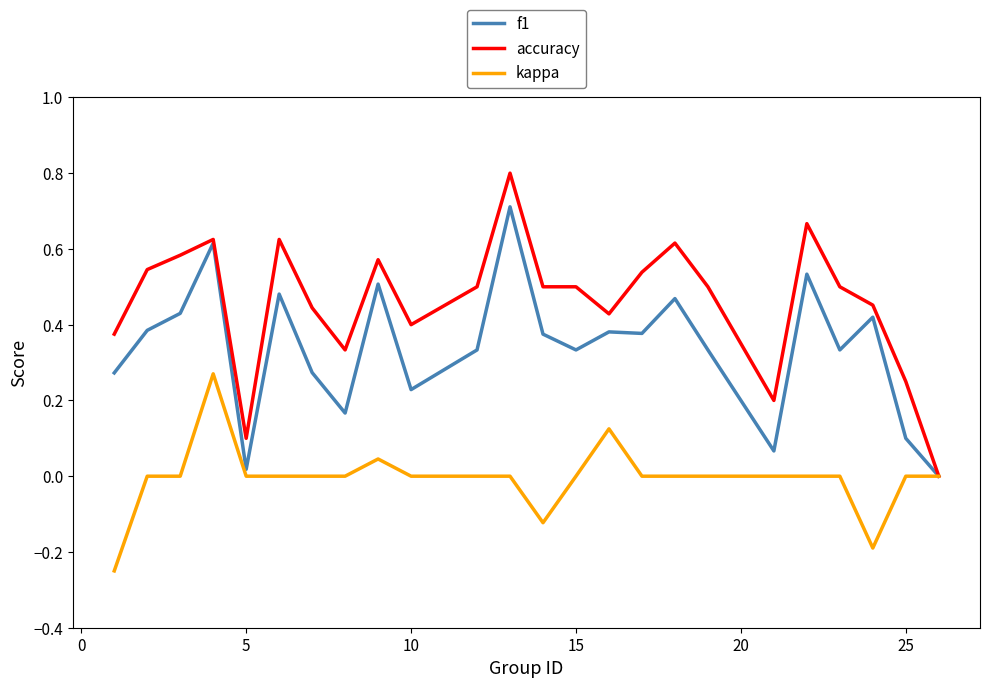

How many categories are shown in the chart?

24